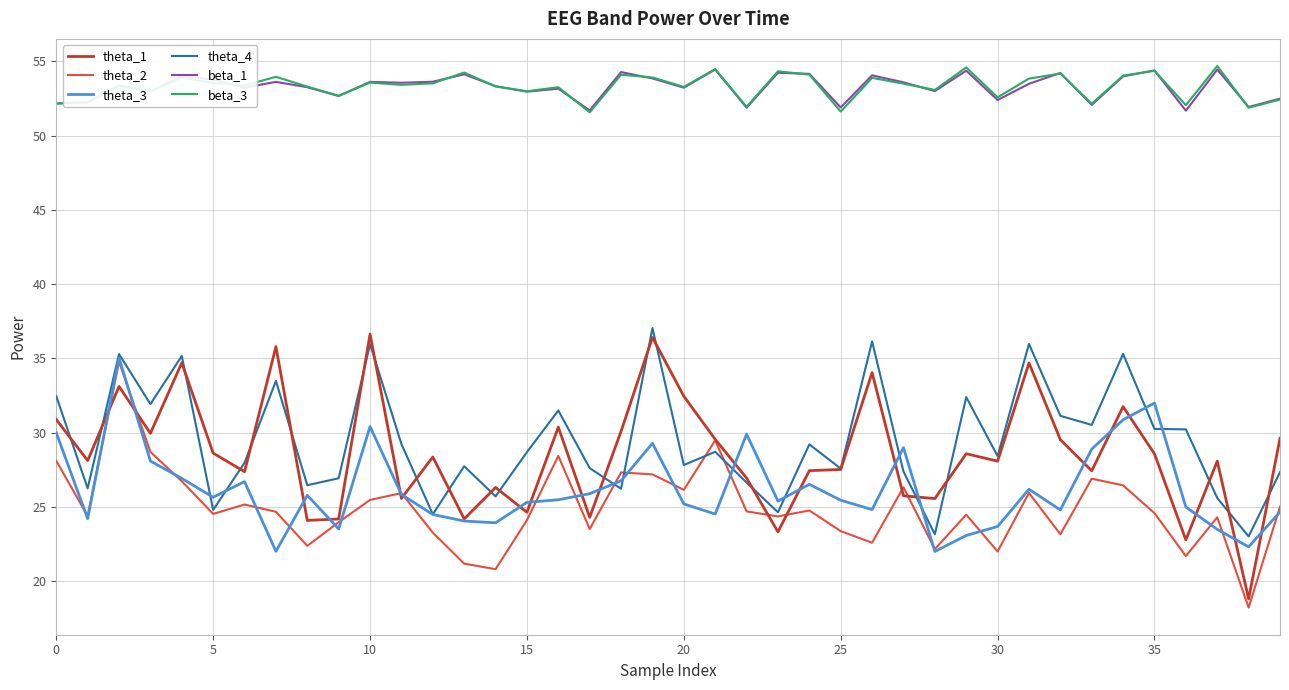

What are all the series names shown in the legend?

theta_1, theta_2, theta_3, theta_4, beta_1, beta_3